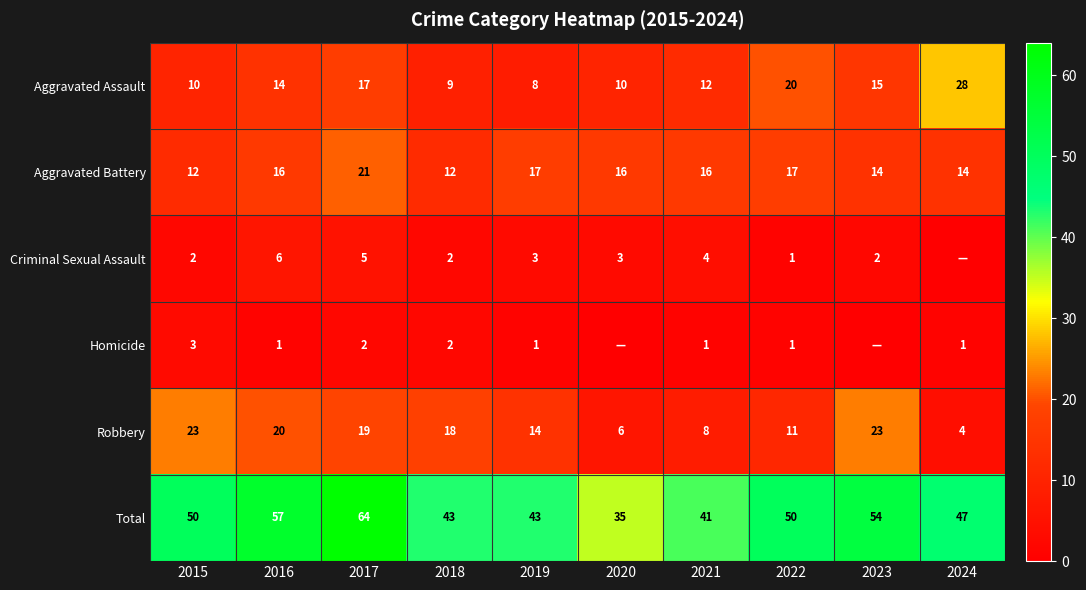

Rank the series at 2017 from highest to lowest value.

Total, Aggravated Battery, Robbery, Aggravated Assault, Criminal Sexual Assault, Homicide